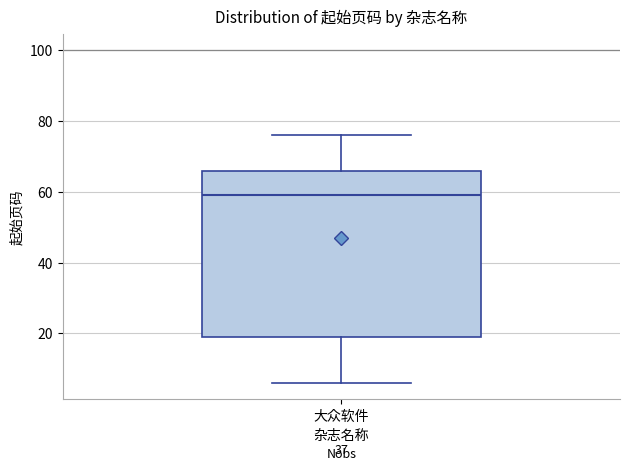

Transcribe this box plot: give where the median line is, the range the box spans, and where the two whiskers end, as read against the y-axis. The values are not printed on the chart, so give them approximately, as read against the axis.

median 60, box 20 to 66, whiskers 6 to 76